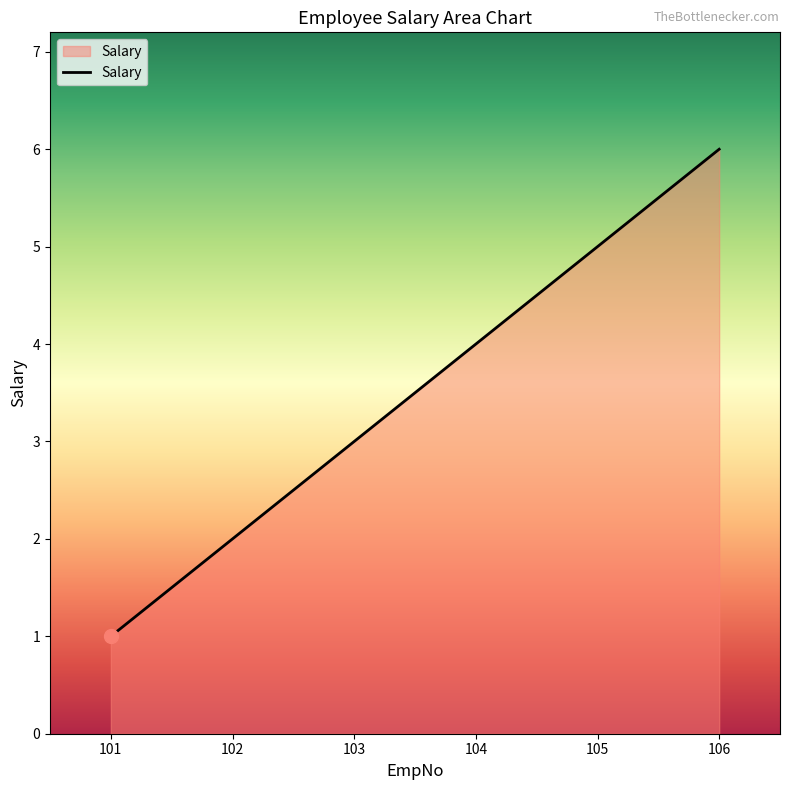

List the labels in order of value, smallest first.

101, 102, 103, 104, 105, 106